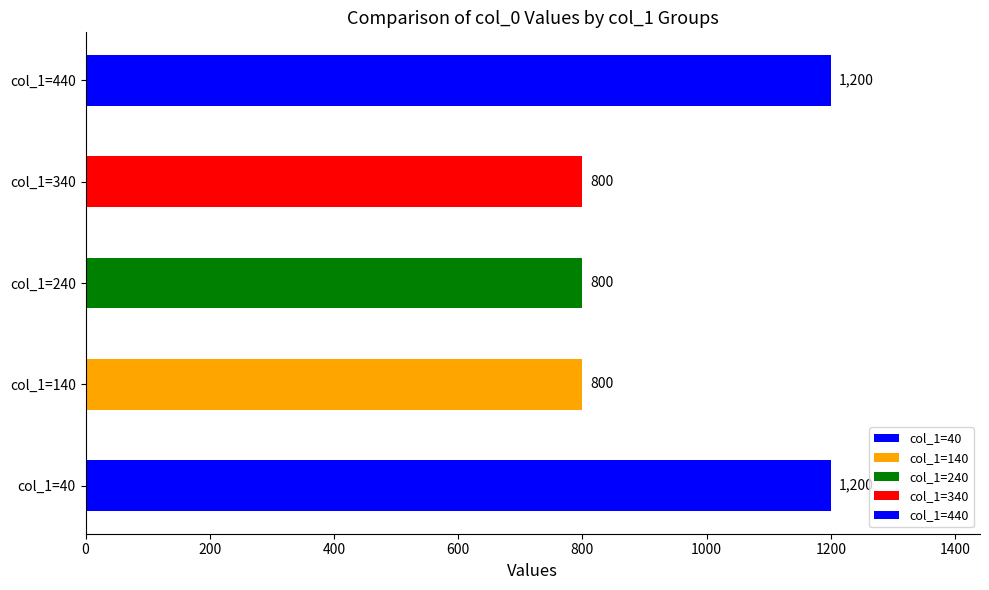

What is the sum of all values?

4800